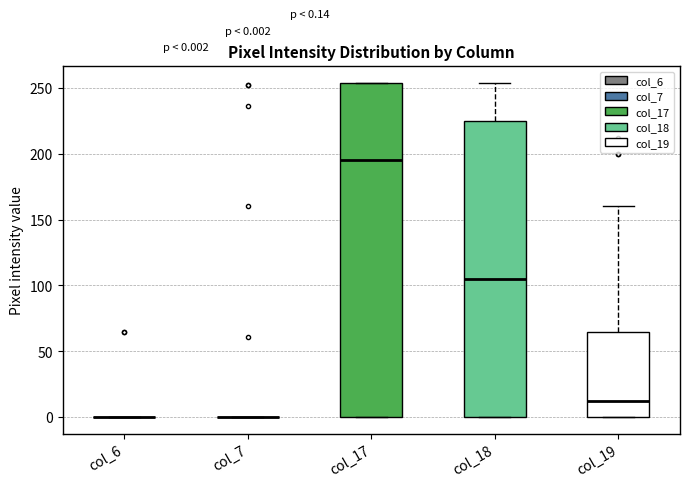

Comparing the boxes themselves (not the whiskers), which one is the tallest?

col_17